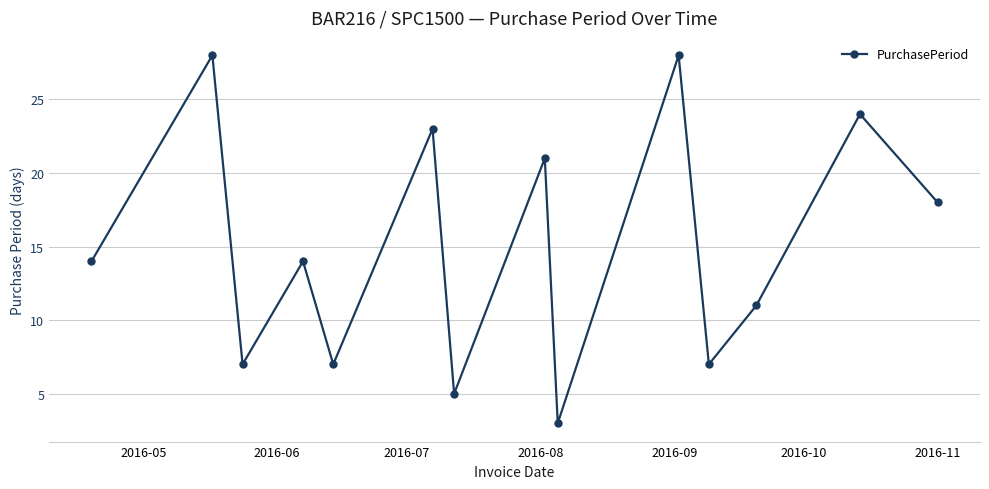

How many lines are shown in the chart?

1